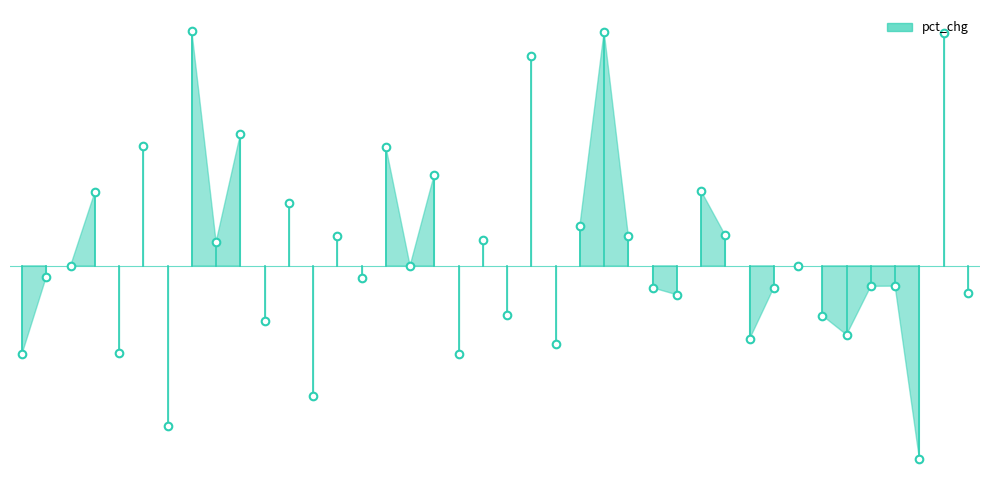

What is the change in value from 20211117 to 20211104?

+8.7